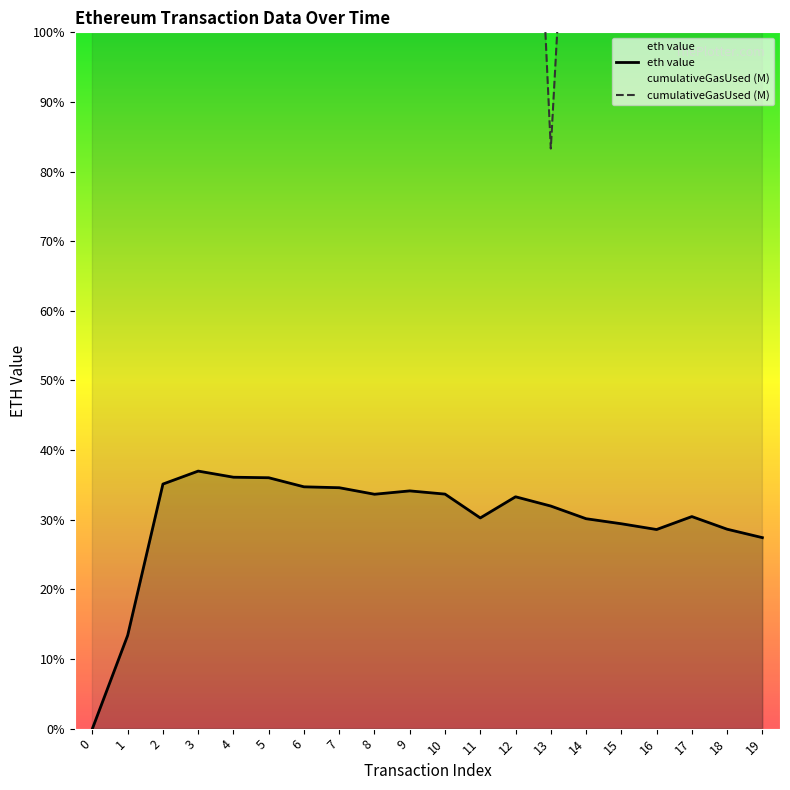

Reading left to right, what are all the values shown in this chart?

0.0	0.1	0.4	0.4	0.4	0.4	0.3	0.3	0.3	0.3	0.3	0.3	0.3	0.3	0.3	0.3	0.3	0.3	0.3	0.3